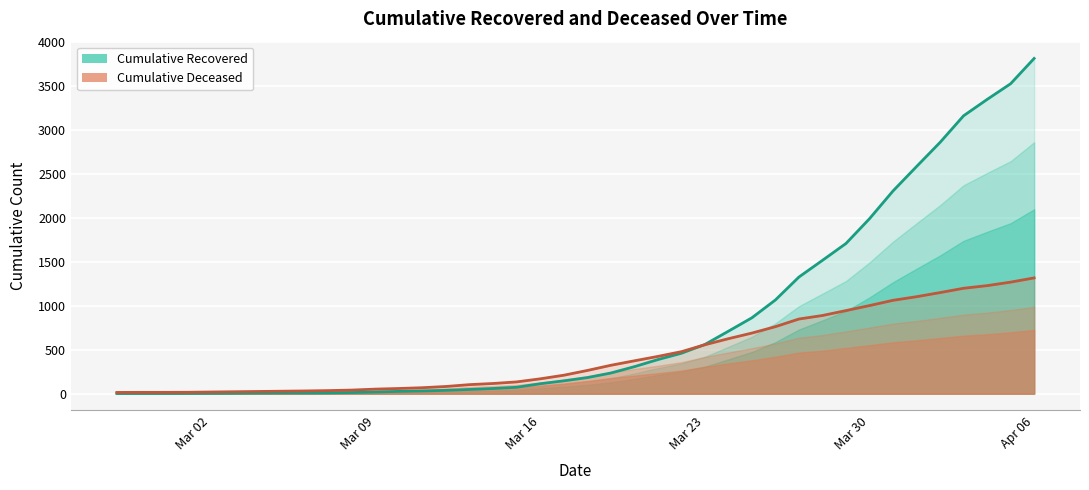

What is the sum of the cumulative_recovered values at 2020-03-22 and 2020-03-25?

1324